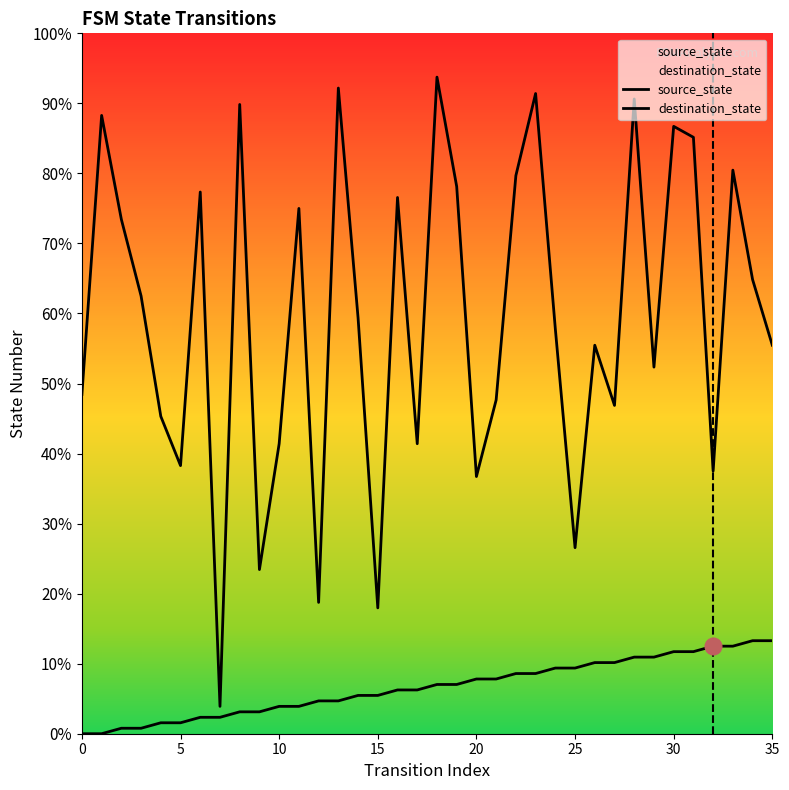

In destination_state, how many points are higher than both neighbors (excluding endpoints)?

12